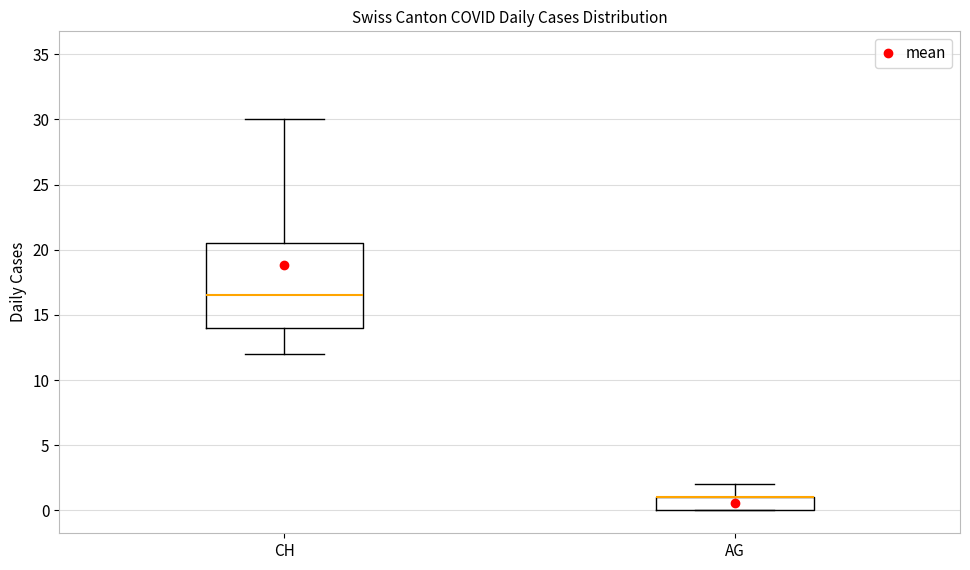

Comparing the boxes themselves (not the whiskers), which one is the tallest?

CH